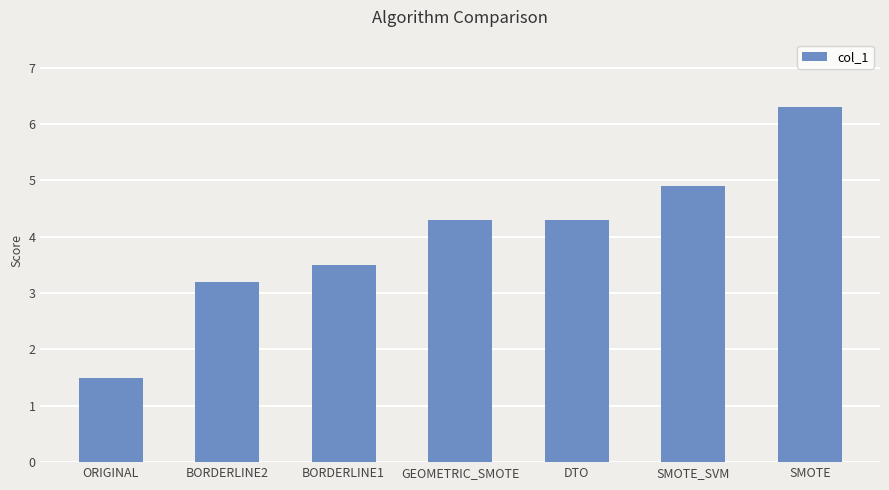

What is the difference between the maximum and minimum values?

4.8